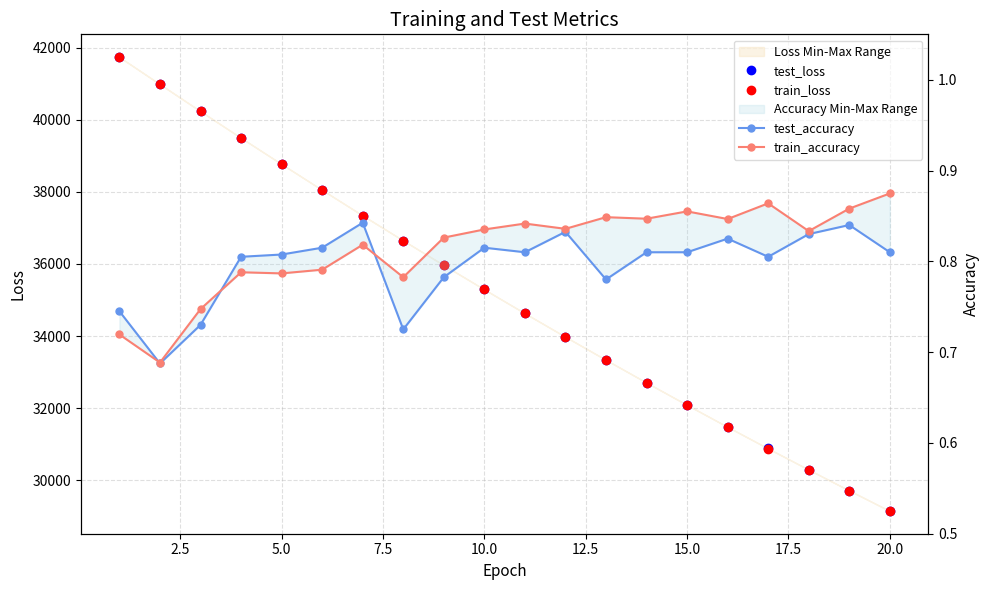

True or false: train_accuracy has more than 1 points higher than both neighbors.

True